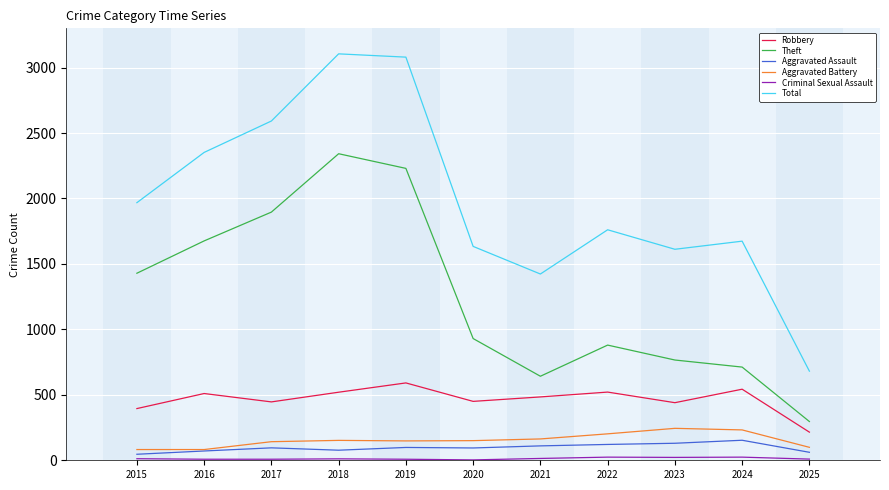

How many lines are shown in the chart?

6